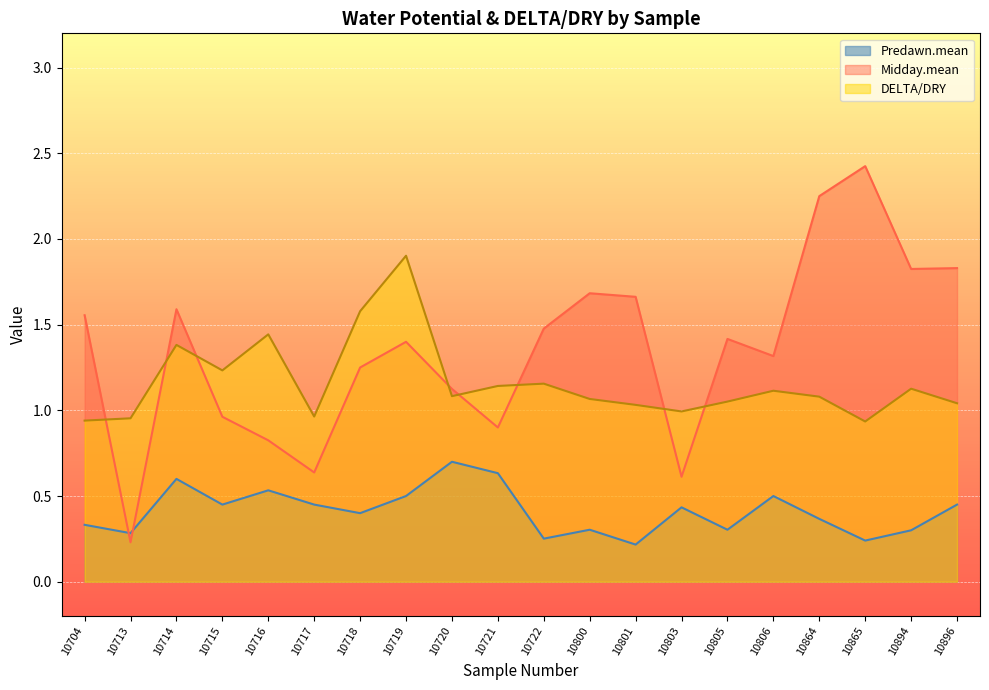

How many interior local valleys does the DELTA/DRY series have?

5